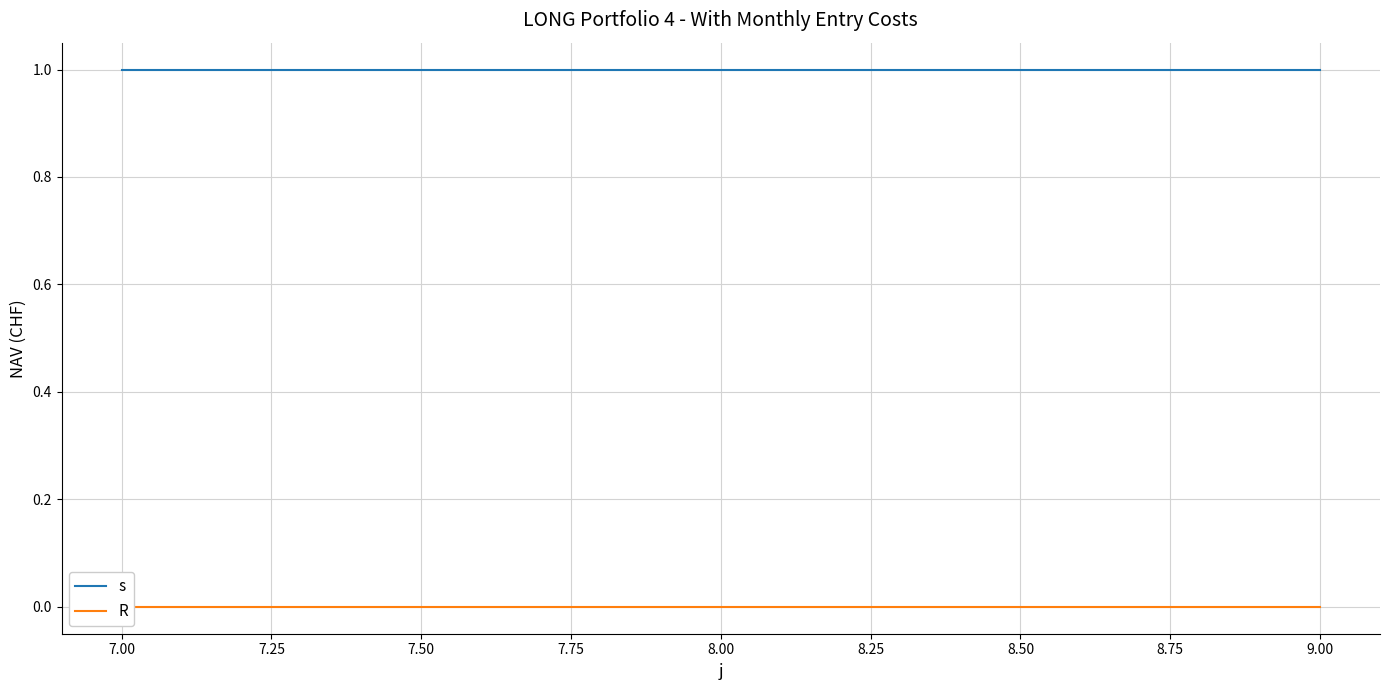

Between 8.00 and 7.00, which is larger?

8.00